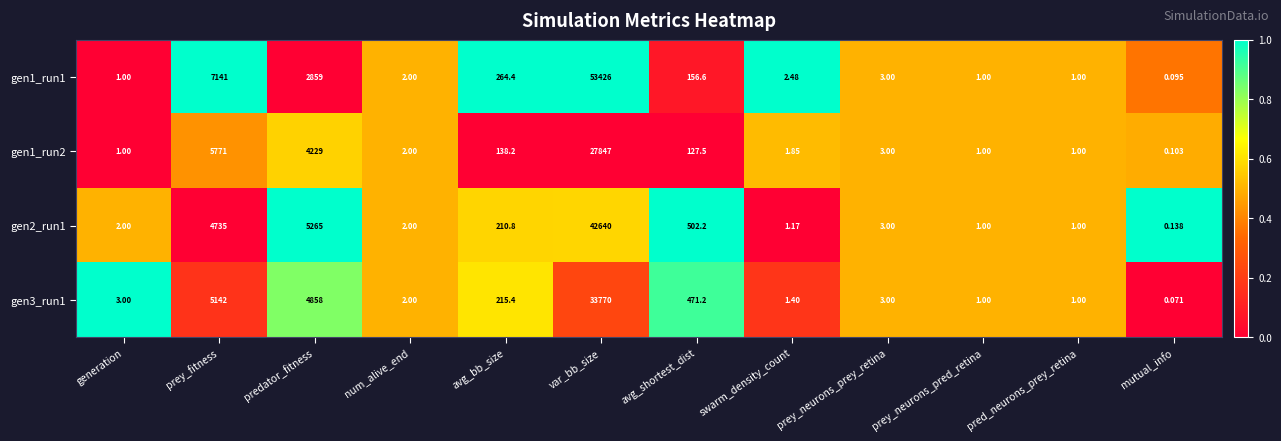

At which category is the sum across all series the highest?

var_bb_size